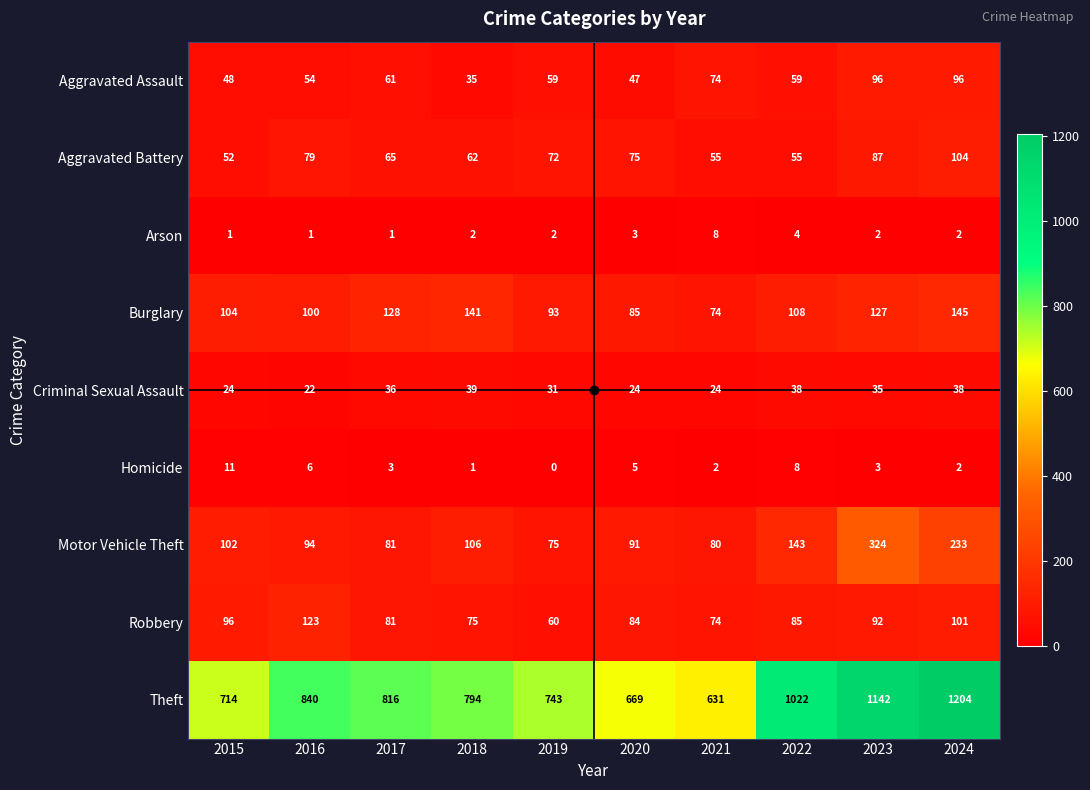

What is the spread (max minus min) of values at 2017?

815